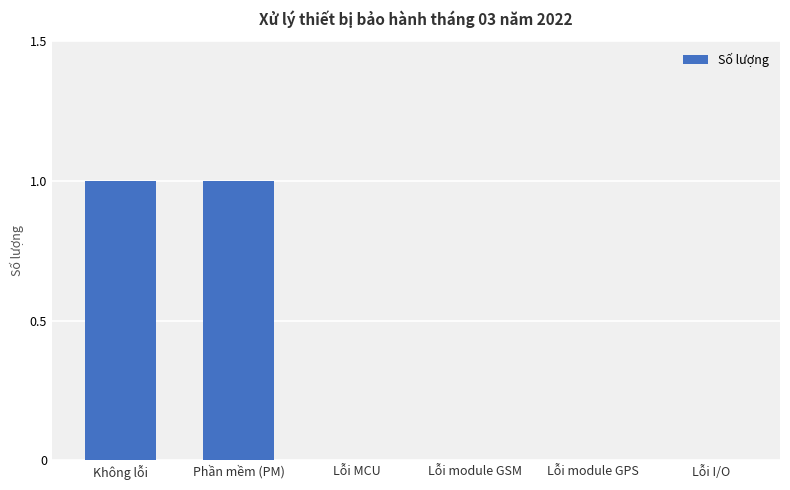

The value at Lỗi module GSM is -1. True or false?

False